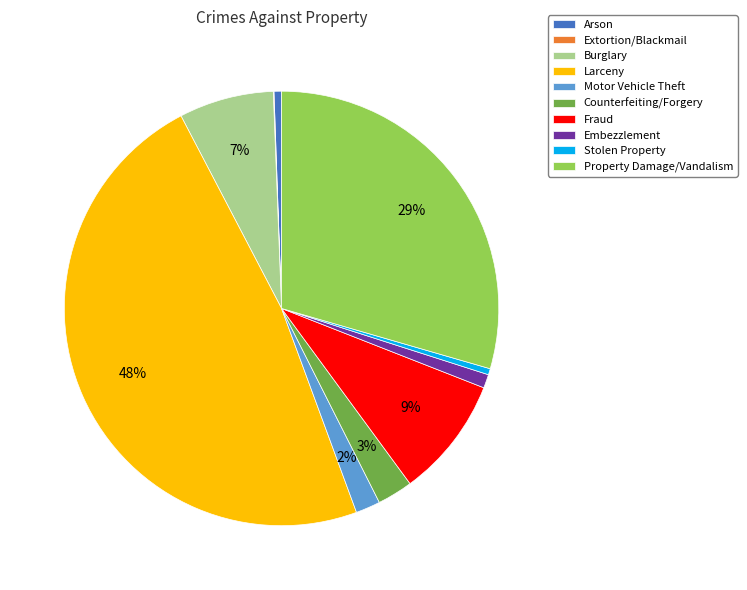

True or false: Burglary accounts for 1% of the total.

False